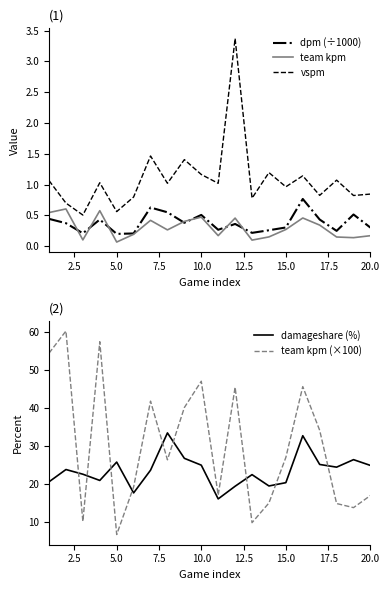

What is the maximum value for dpm (÷1000)?

0.8